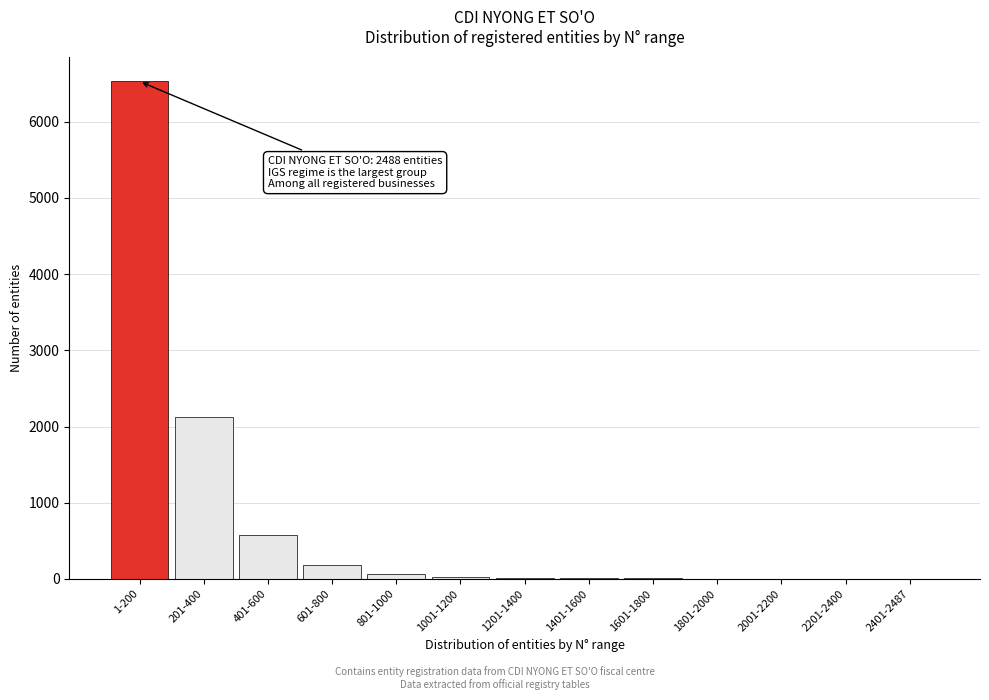

Which has a higher value, 201-400 or 1-200?

1-200